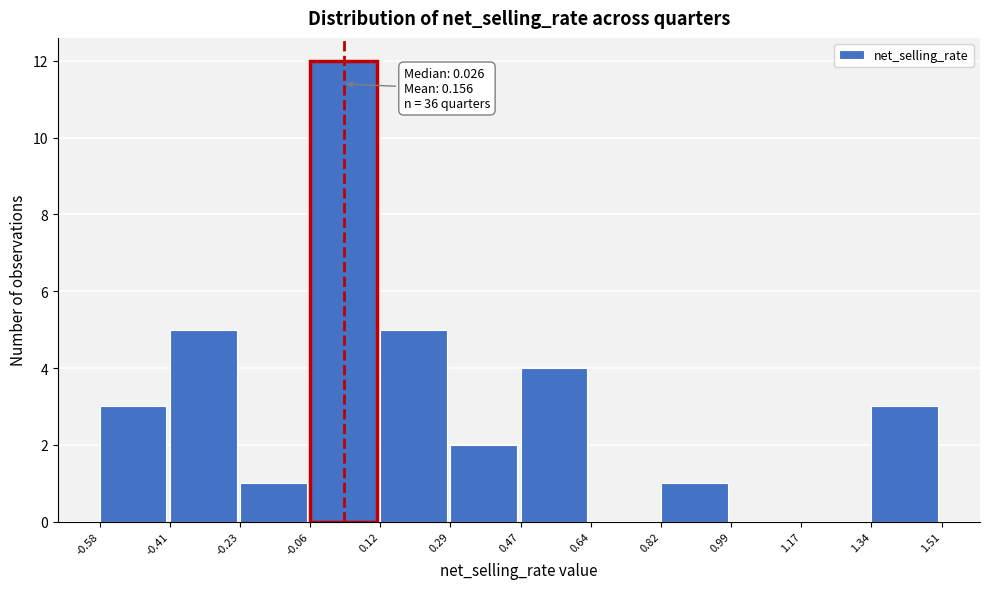

Over which range of the x-axis is the bar tallest?

-0.06 to 0.12